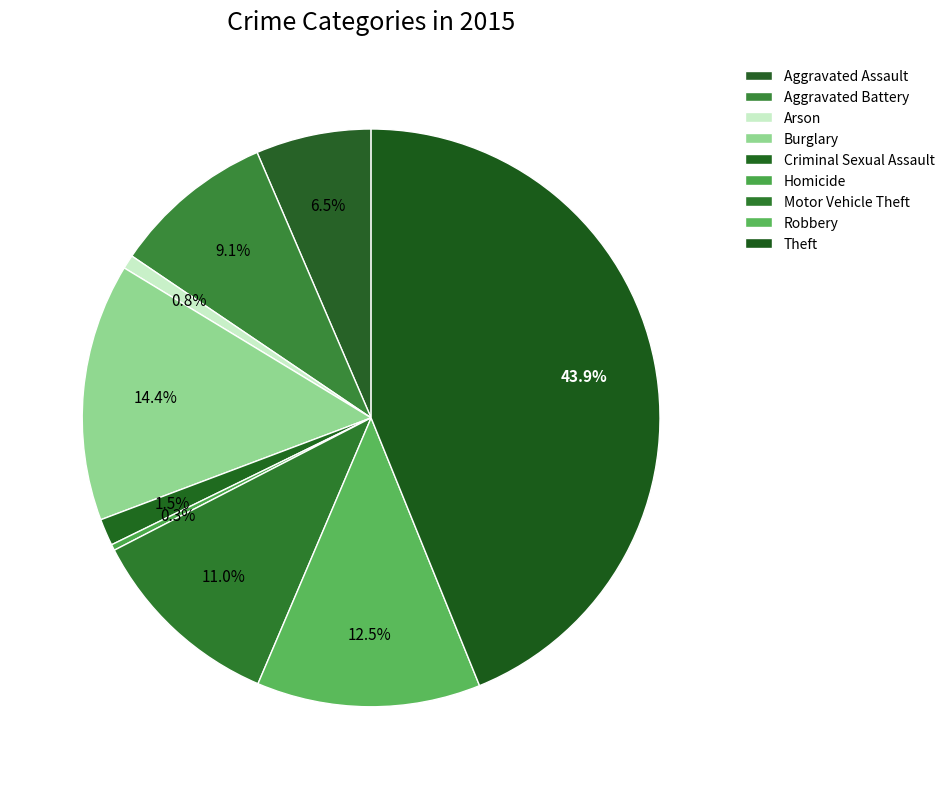

Does any single category account for the majority?

No